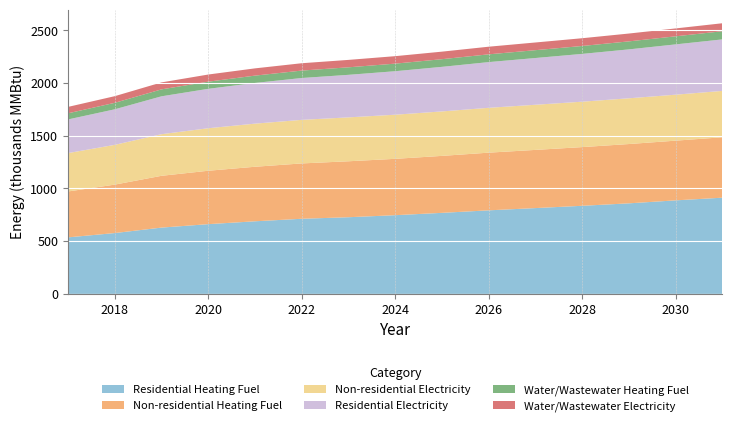

Reading left to right, transcribe all the data shown in this chart.

Residential Heating Fuel: 2017=536159.8	2018=577092.7	2019=628852.5	2020=661463.1	2021=688630.3	2022=712526.4	2023=727193.6	2024=746496.3	2025=768667.2	2026=792496.0	2027=813903.8	2028=835560.1	2029=858899.1	2030=887109.7	2031=912566.2
Non-residential Heating Fuel: 2017=435206.1	2018=459279.6	2019=491056.6	2020=506463.6	2021=517055.9	2022=524759.4	2023=530537.1	2024=534388.8	2025=540166.4	2026=546907.0	2027=551721.7	2028=556536.4	2029=562314.0	2030=566165.8	2031=572906.4
Non-residential Electricity: 2017=363812.3	2018=377049.7	2019=394523.1	2020=402995.0	2021=408819.5	2022=413055.5	2023=416232.4	2024=418350.4	2025=421527.4	2026=425233.9	2027=427881.3	2028=430528.8	2029=433705.8	2030=435823.8	2031=439530.3
Residential Electricity: 2017=319123.1	2018=337034.1	2019=359244.8	2020=373692.3	2021=385923.8	2022=396823.8	2023=403353.1	2024=412395.3	2025=422569.9	2026=433390.3	2027=443237.6	2028=453173.3	2029=463763.7	2030=476951.0	2031=488350.8
Water/Wastewater Heating Fuel: 2017=58211.0	2018=61478.4	2019=65784.2	2020=67902.5	2021=69378.0	2022=70468.4	2023=71302.2	2024=71879.5	2025=72717.5	2026=73687.3	2027=74398.4	2028=75110.3	2029=75960.9	2030=76550.8	2031=77529.9
Water/Wastewater Electricity: 2017=60714.1	2018=63049.0	2019=66106.2	2020=67665.5	2021=68784.8	2022=69641.9	2023=70324.2	2024=70832.9	2025=71524.2	2026=72309.9	2027=72916.4	2028=73524.0	2029=74243.2	2030=74778.6	2031=75582.5